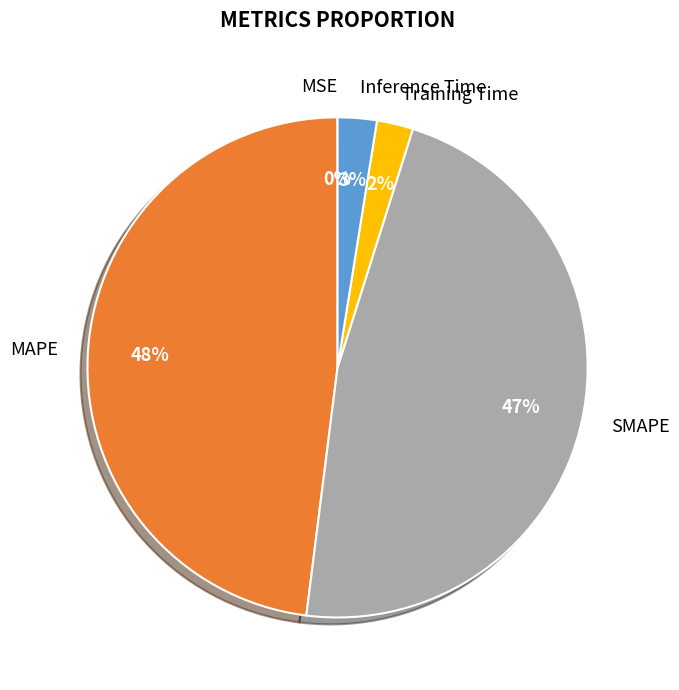

Which category has the biggest portion of the pie?

MAPE